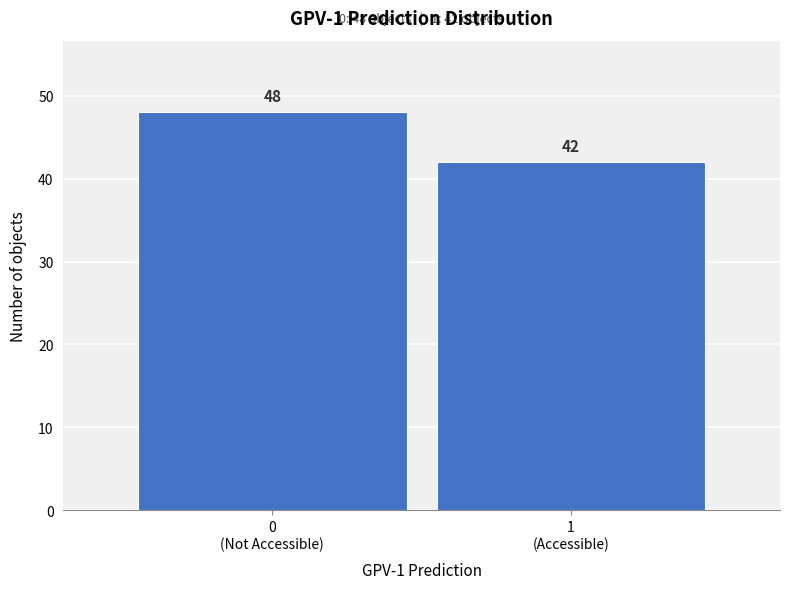

Reading right to left, what are all the values shown in this chart?

42	48